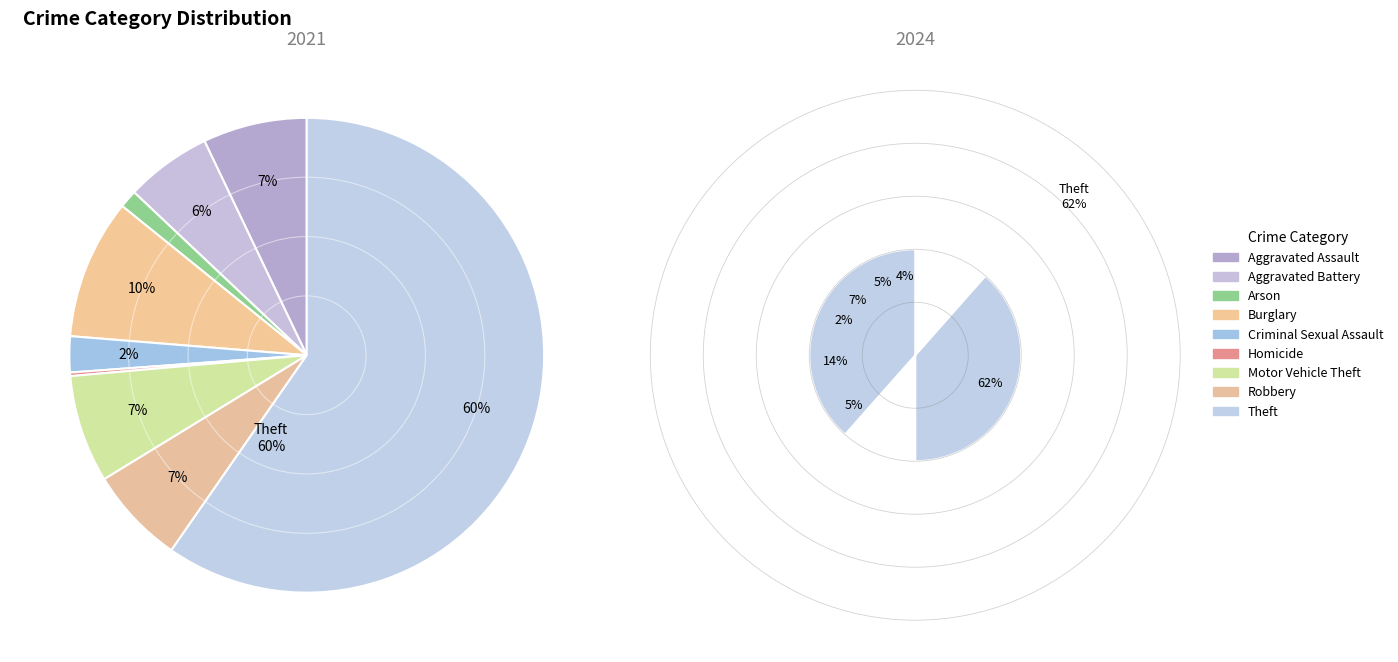

To the nearest percent, what is the combined percentage of values_2021 and 3?

11%